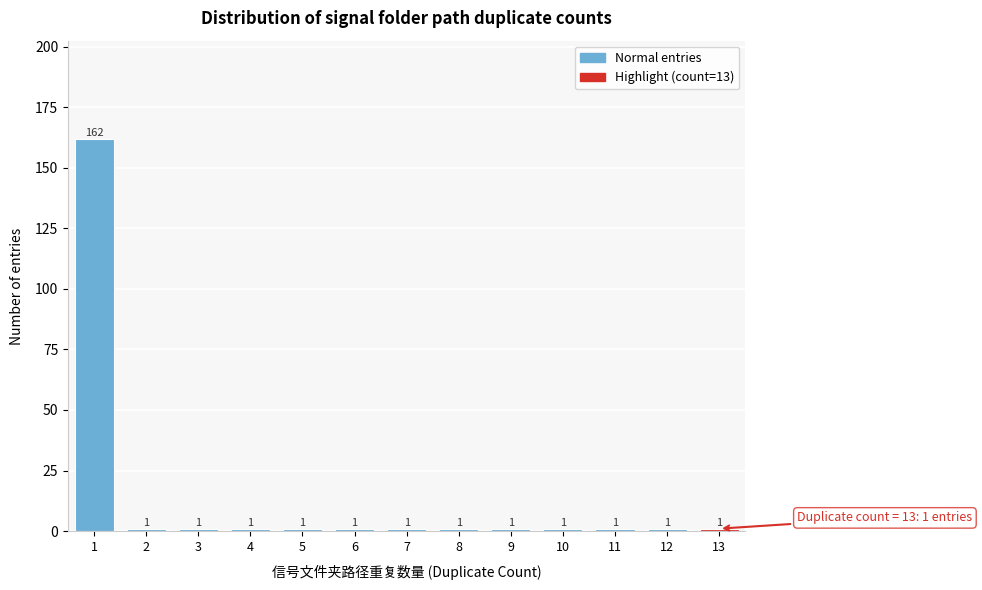

Reading left to right, what are all the values shown in this chart?

1=162	2=1	3=1	4=1	5=1	6=1	7=1	8=1	9=1	10=1	11=1	12=1	13=1